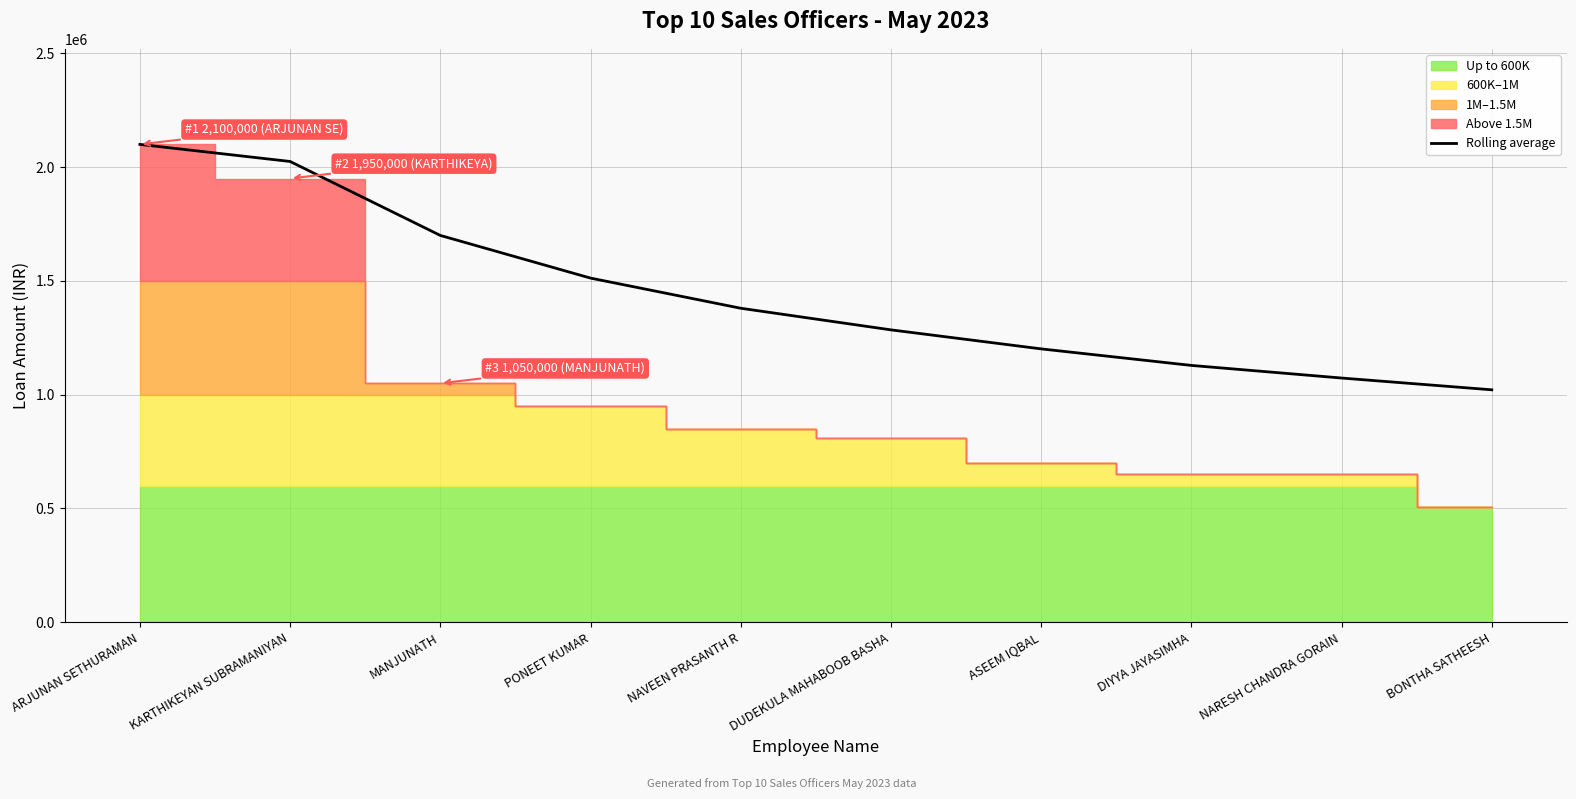

True or false: the data shows 2663737 at PONEET KUMAR.

False